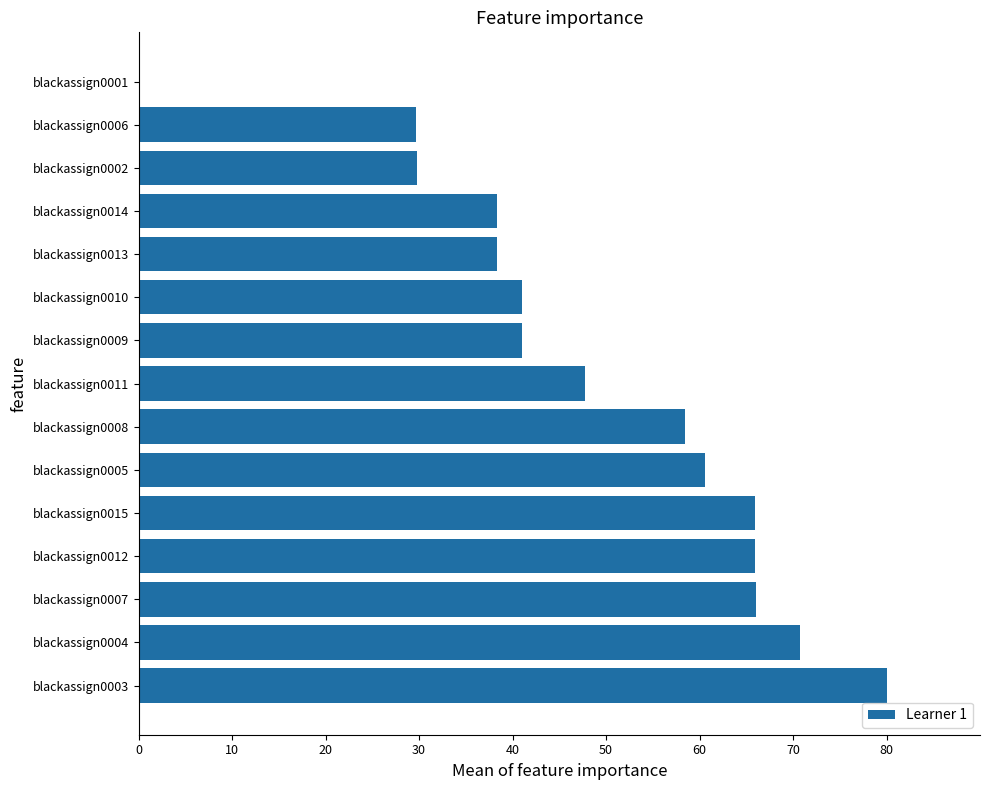

What is the maximum value shown in the chart?

80.0